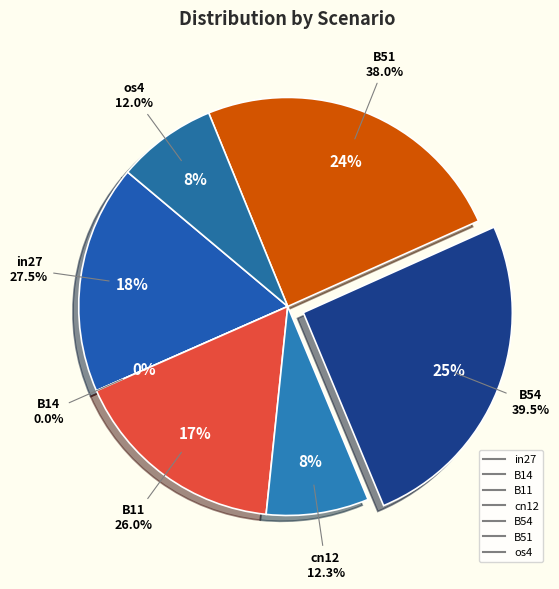

Is there a majority slice in this chart?

No